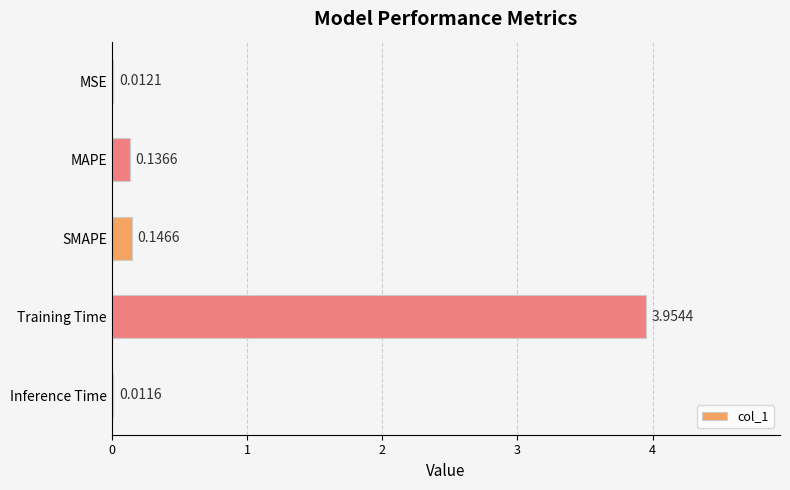

Where is the data nearest to the value 1?

SMAPE